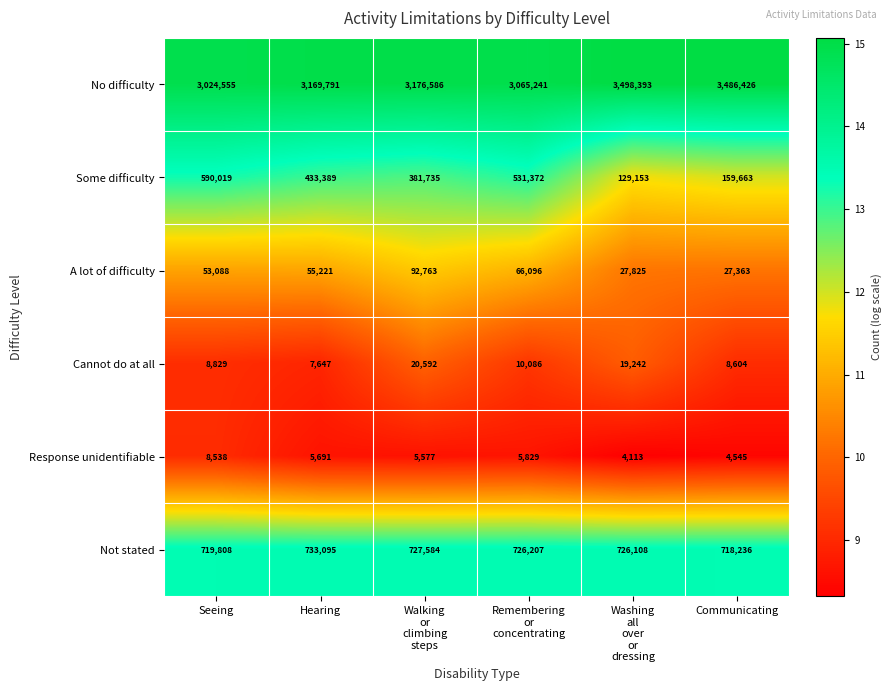

Count the number of categories in the chart.

6